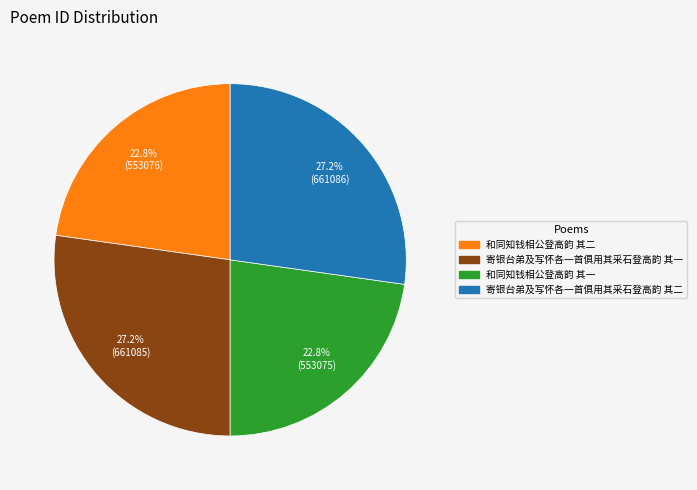

Is it true that 和同知钱相公登高韵 其二 is 35% of the pie?

False